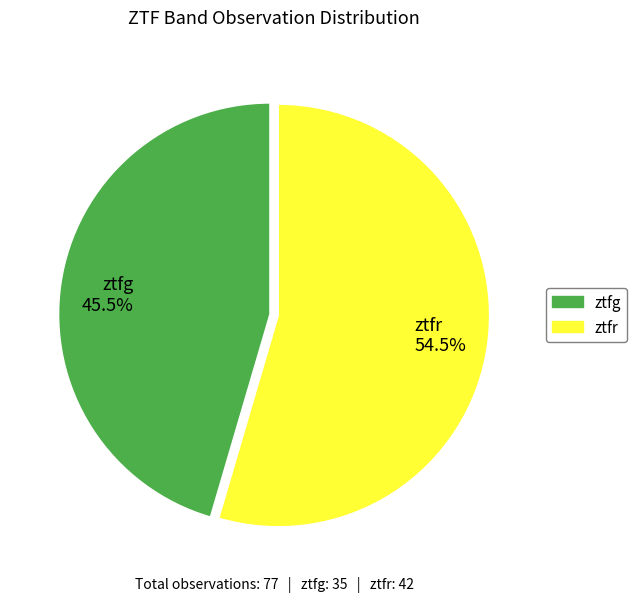

Which has a higher value, ztfr or ztfg?

ztfr